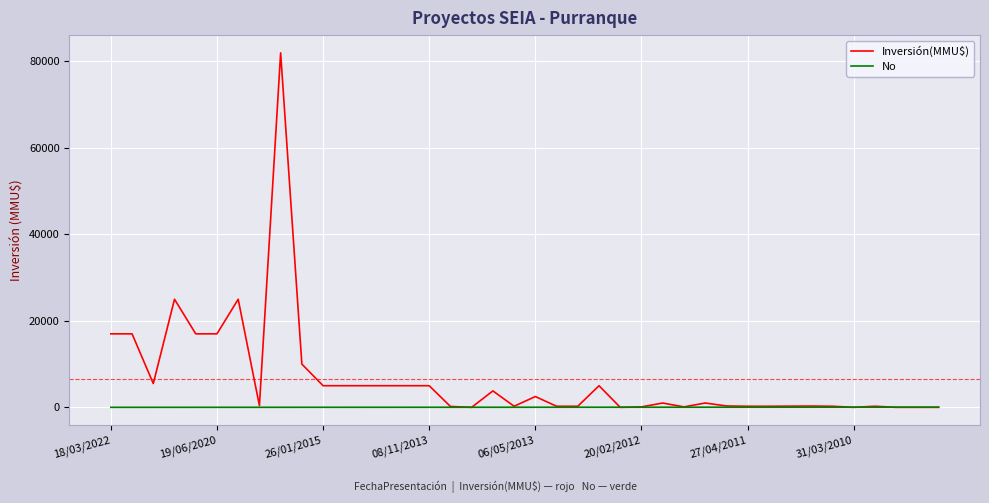

List the series in order of their peak value, highest first.

Inversión(MMU$), No